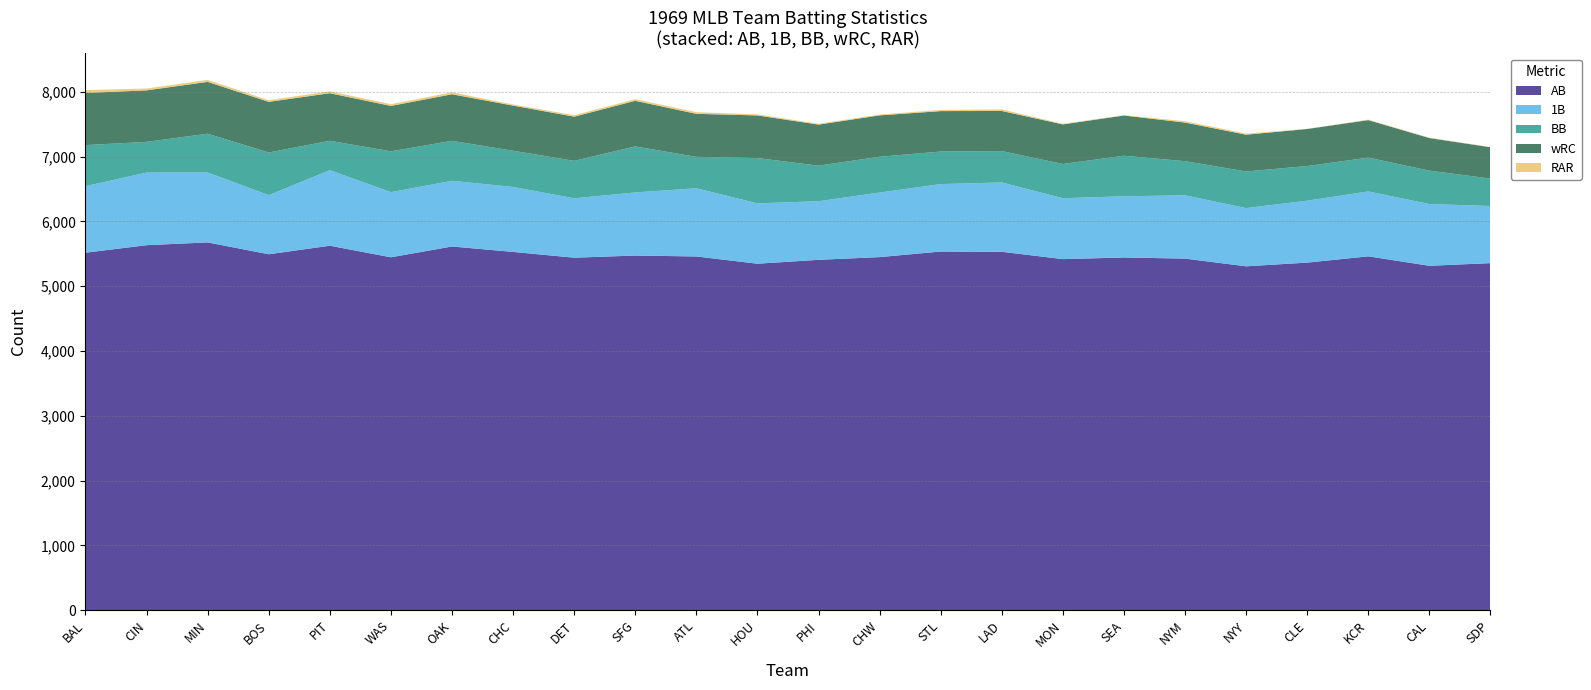

Reading left to right, extract all data points from this chart.

AB: 5518.0	5634.0	5677.0	5494.0	5626.0	5447.0	5614.0	5530.0	5441.0	5474.0	5460.0	5348.0	5408.0	5450.0	5536.0	5532.0	5419.0	5444.0	5427.0	5308.0	5365.0	5462.0	5316.0	5357.0
1B: 1027.0	1121.0	1079.0	913.0	1166.0	1006.0	1014.0	1003.0	917.0	974.0	1053.0	932.0	905.0	997.0	1041.0	1071.0	940.0	945.0	977.0	899.0	956.0	1002.0	953.0	882.0
BB: 634.0	474.0	599.0	658.0	454.0	630.0	617.0	559.0	578.0	711.0	485.0	699.0	549.0	552.0	503.0	484.0	529.0	626.0	527.0	565.0	535.0	522.0	516.0	423.0
wRC: 805.0	795.0	800.0	782.0	734.0	701.0	719.0	697.0	682.0	704.0	664.0	658.0	634.0	639.0	624.0	619.0	611.0	621.0	596.0	568.0	572.0	579.0	503.0	484.0
RAR: 44.6	28.4	30.8	23.6	30.1	26.6	29.3	17.1	22.4	25.0	25.2	16.3	12.2	12.6	17.7	24.2	9.1	5.3	20.7	16.1	2.1	7.2	6.8	3.2